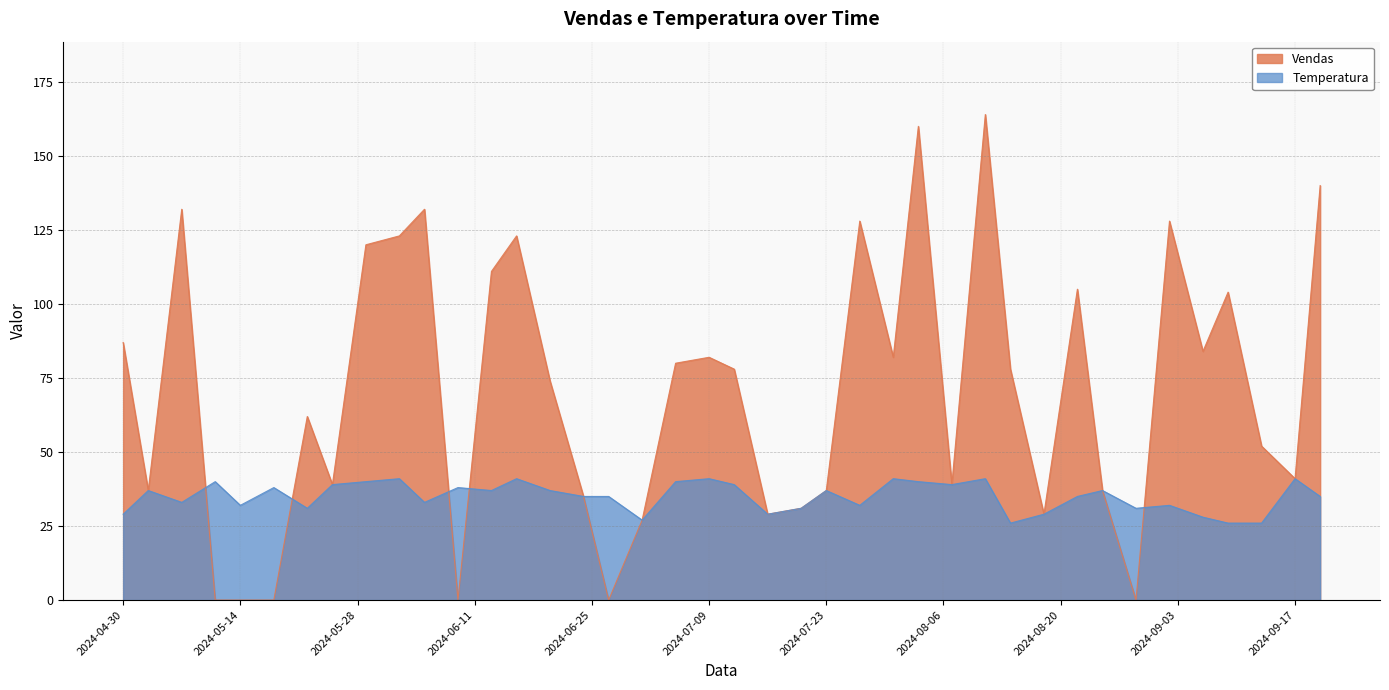

What is the label of the 8th point from the right?

2024-08-25